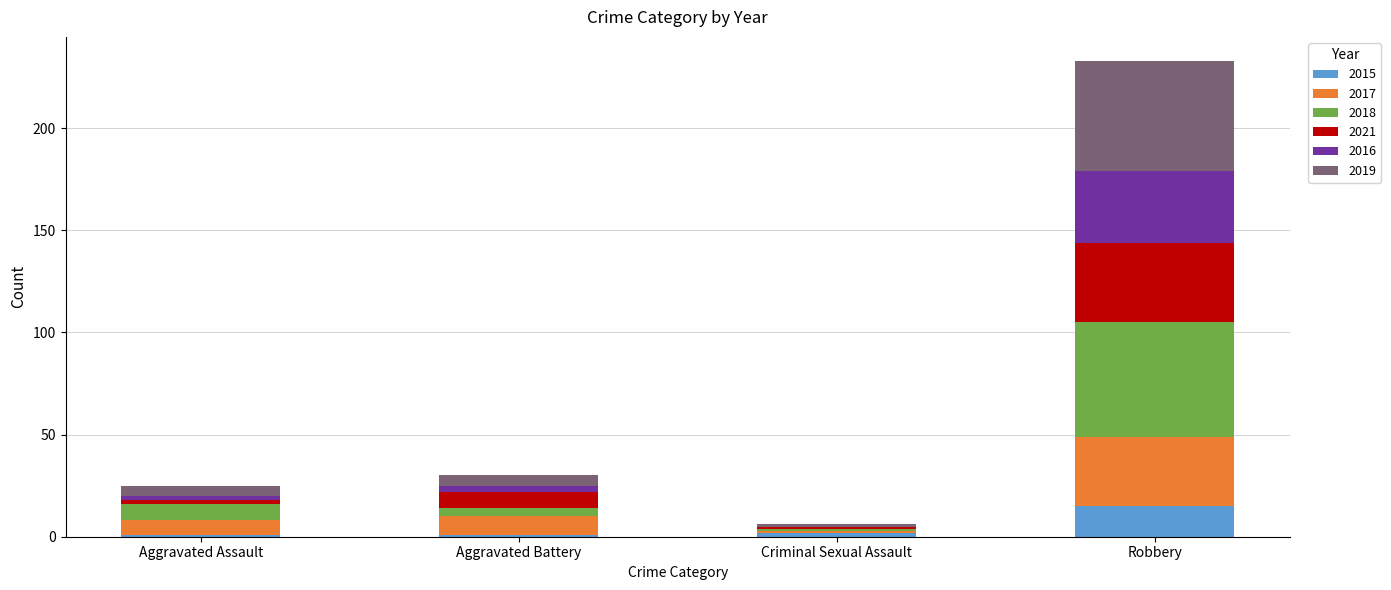

Which category has the highest value in the 2015 series?

Robbery